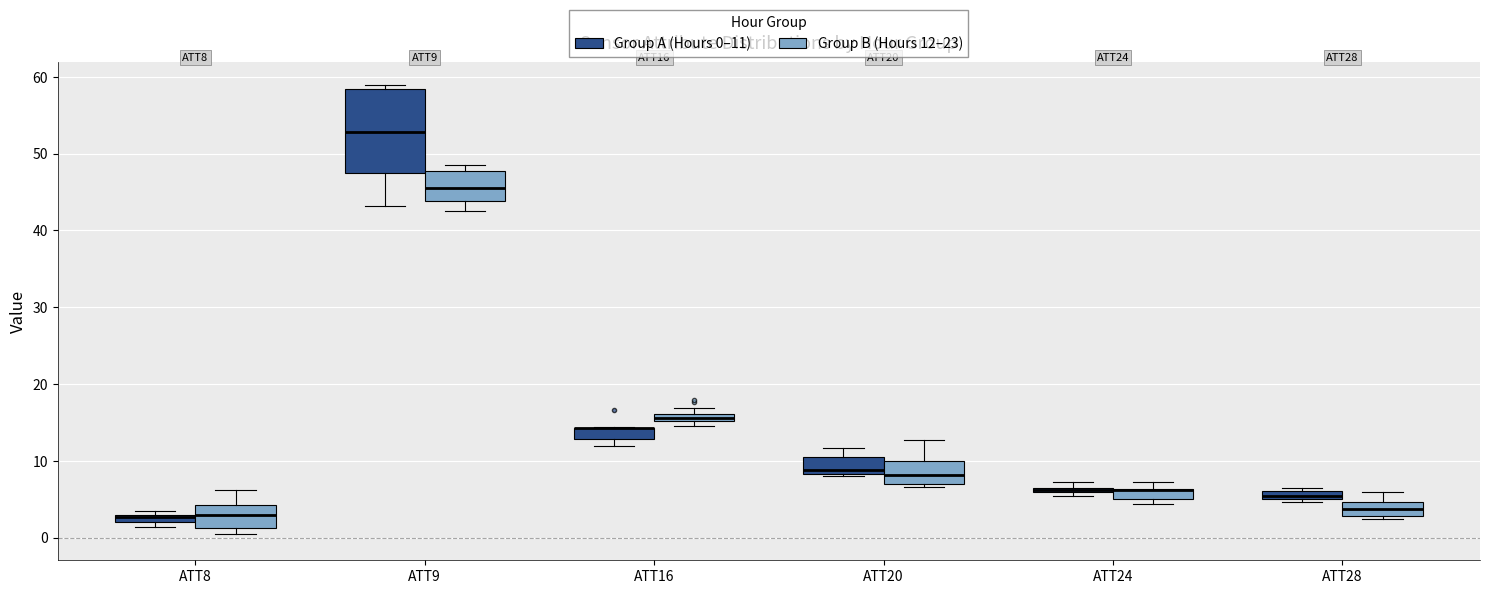

Comparing the boxes themselves (not the whiskers), which one is the tallest?

ATT9 (Group A (Hours 0–11))